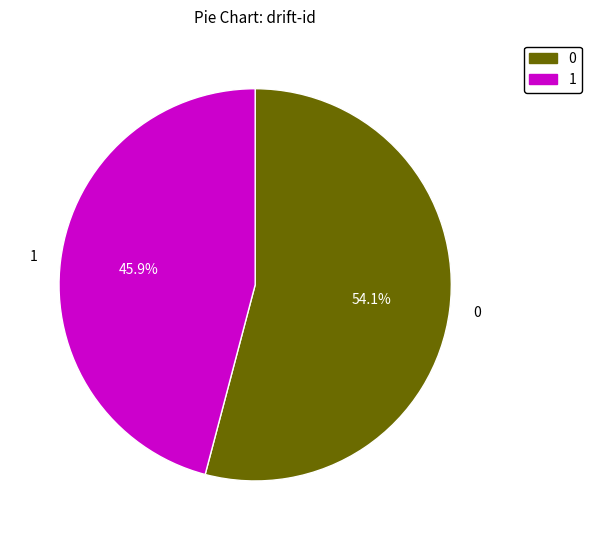

To the nearest percent, what percentage of the pie is 1?

46%